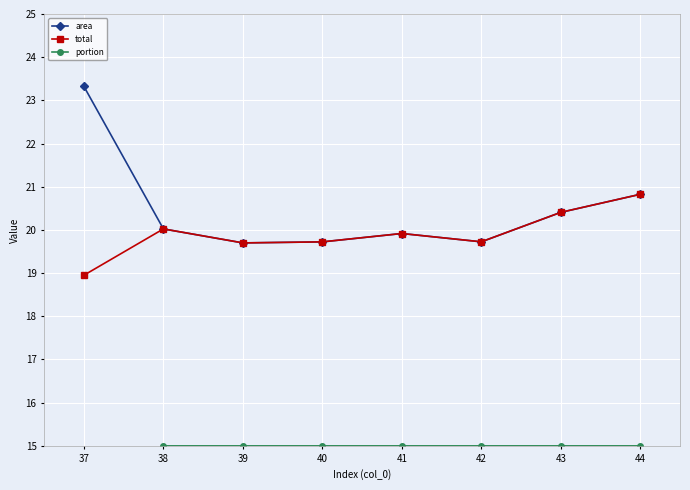

True or false: portion has more than 0 points higher than both neighbors.

False